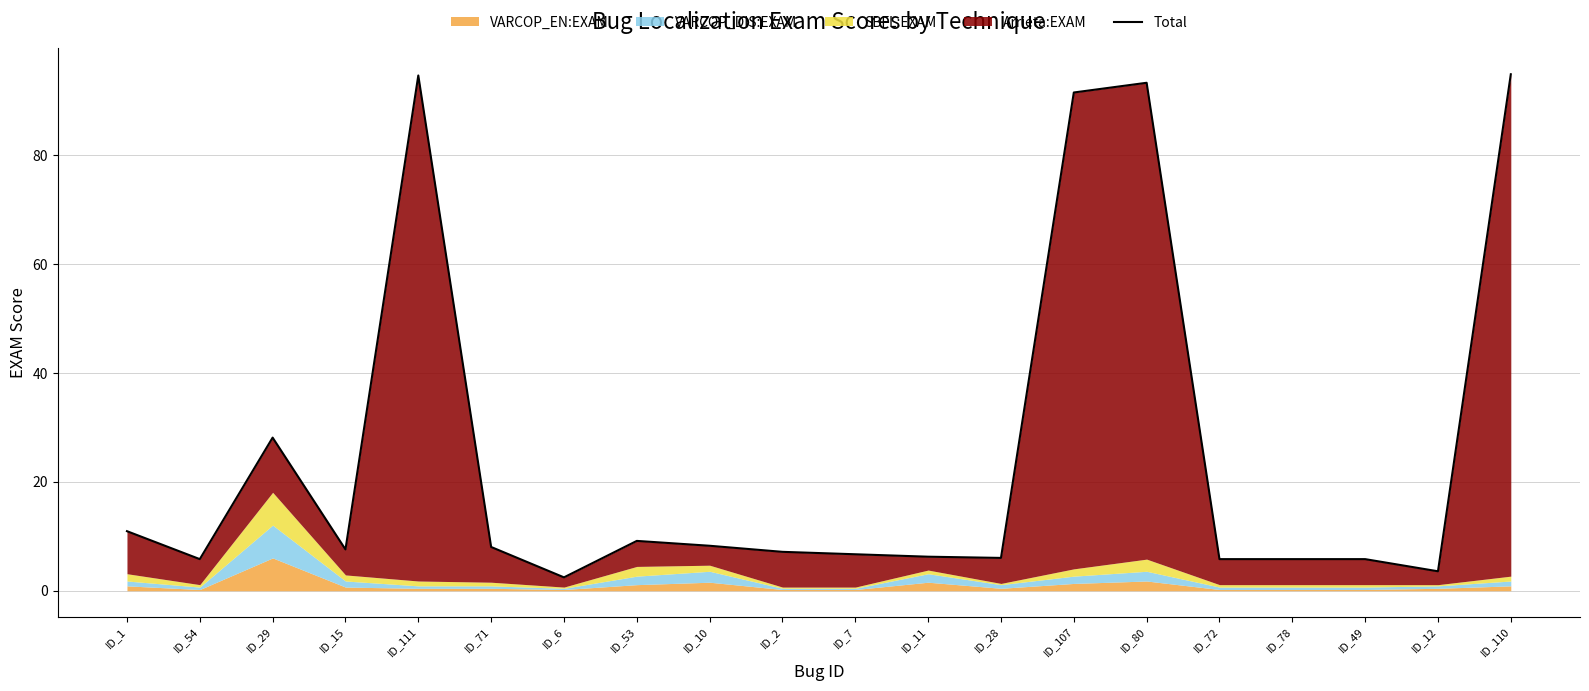

Is it true that the value at ID_71 is 11.7?

False